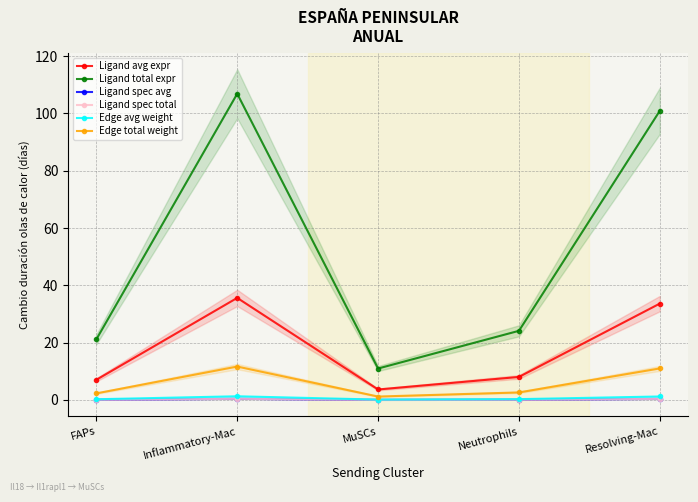

Which series has the largest range (max minus min)?

Ligand total expr